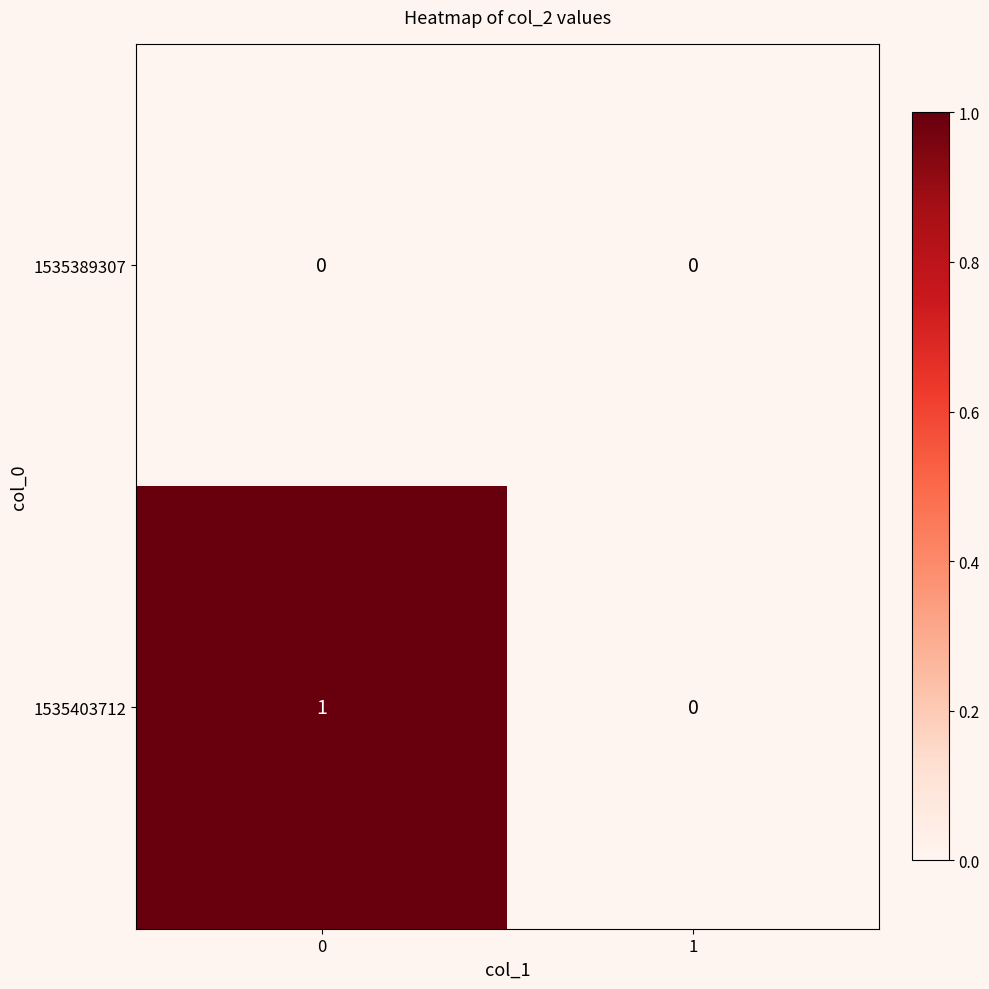

The value of 1535403712 at 1 is 0. True or false?

True